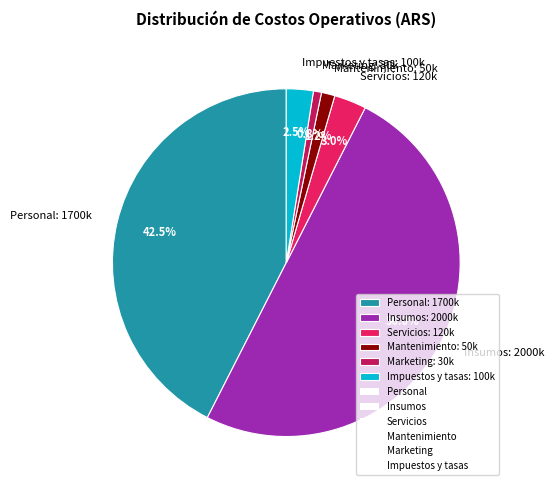

What is the largest slice in the pie chart?

Insumos: 2000k